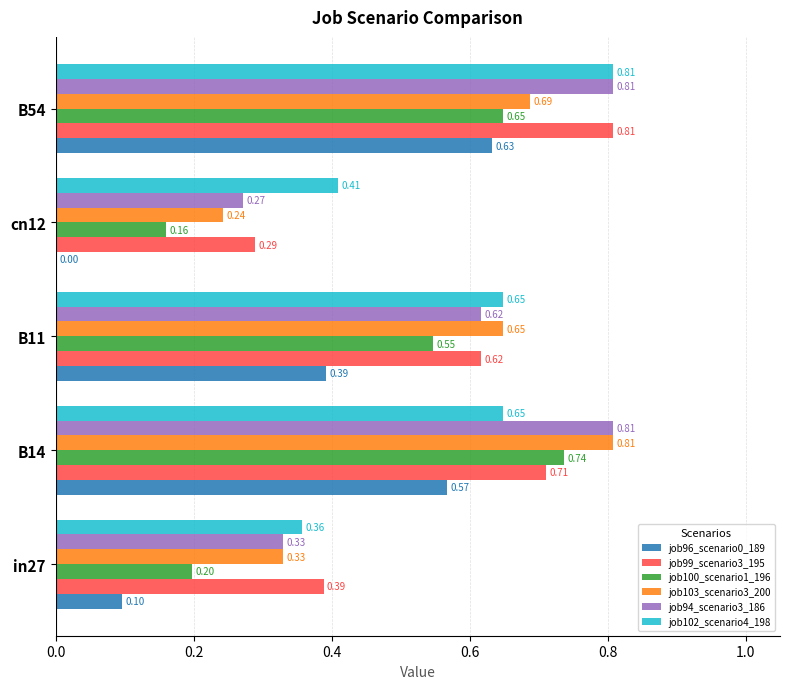

What is the sum of all job94_scenario3_186 values?

2.8